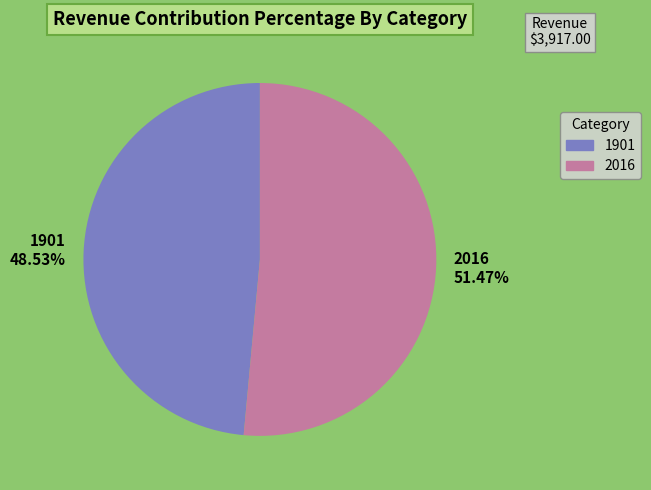

Is it true that 1901 is 49% of the pie?

True